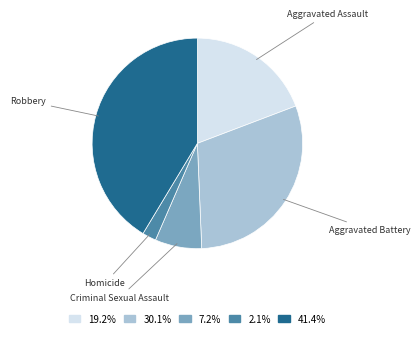

Is it true that Aggravated Assault is 19% of the pie?

True